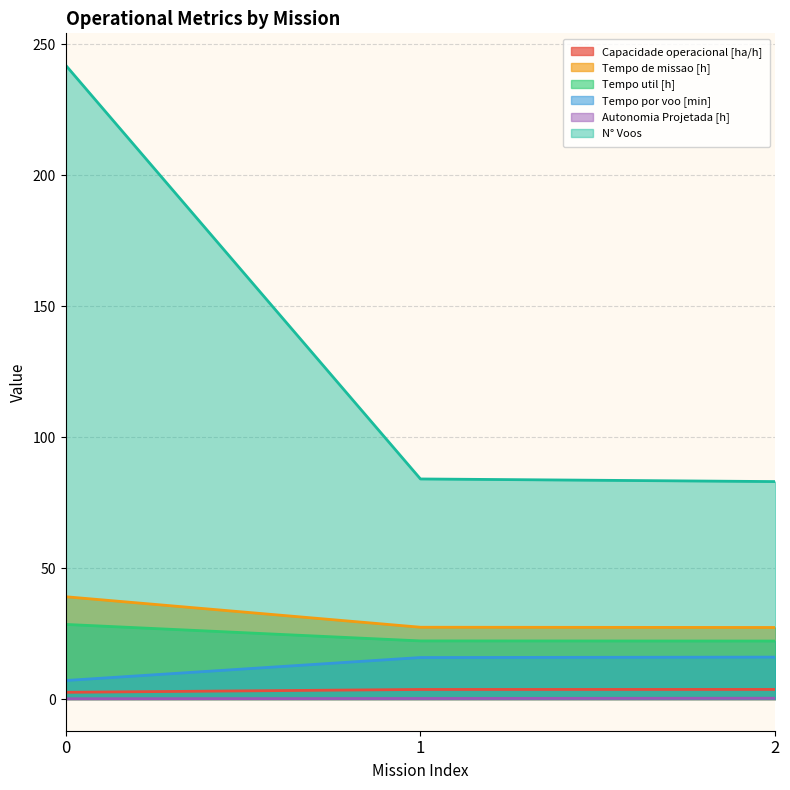

What is the approximate value of Tempo util [h] at 0?

28.5